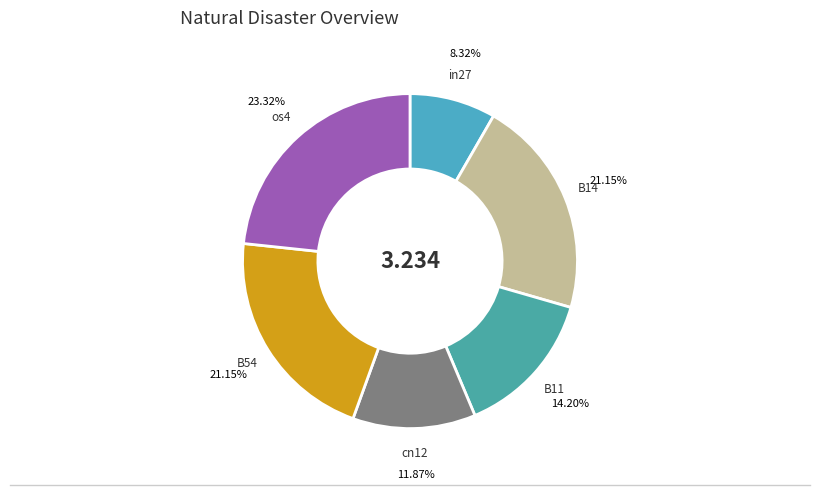

To the nearest percent, what percentage of the pie is cn12?

12%